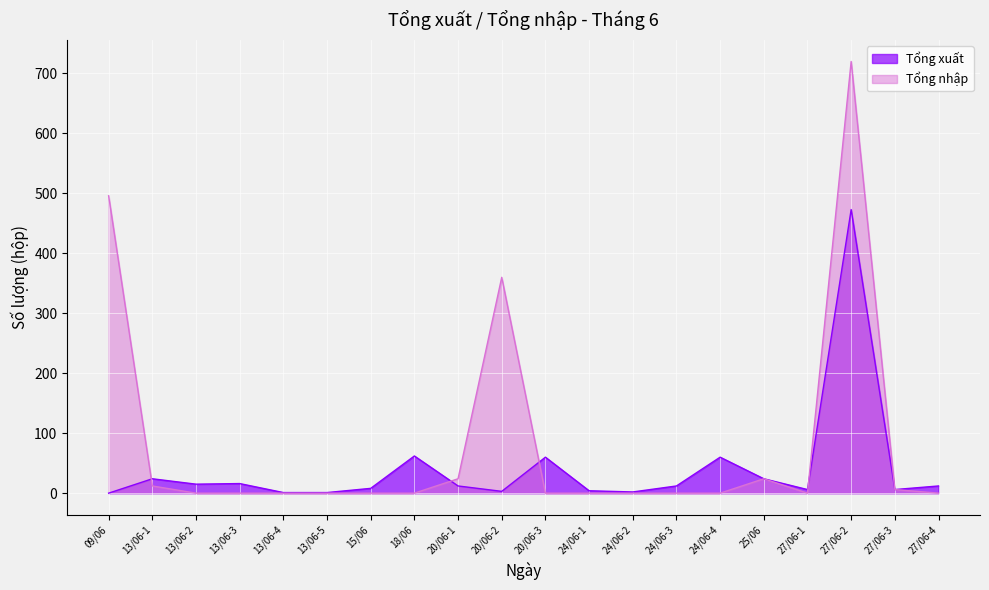

What is the maximum value shown in the chart?

720